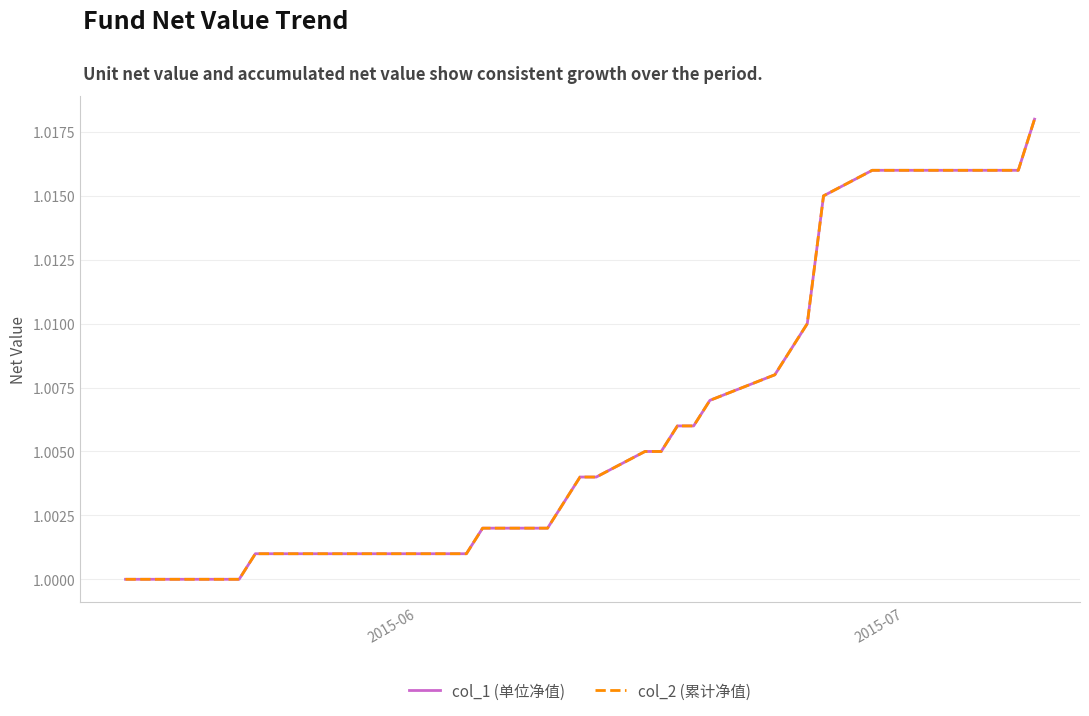

Does the chart display data point markers on the line(s)?

No